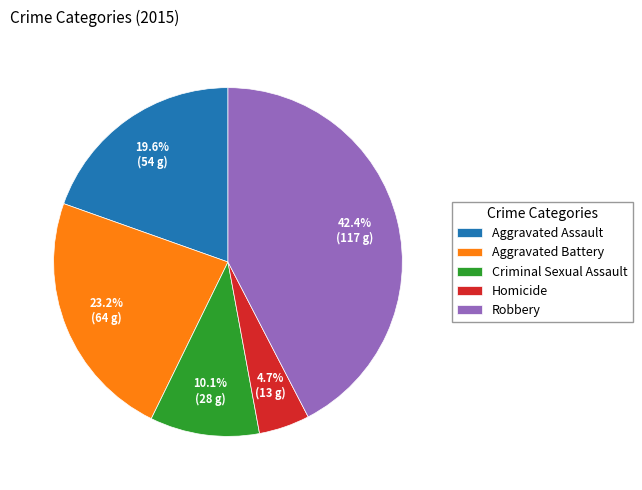

How many segments does this pie chart have?

5